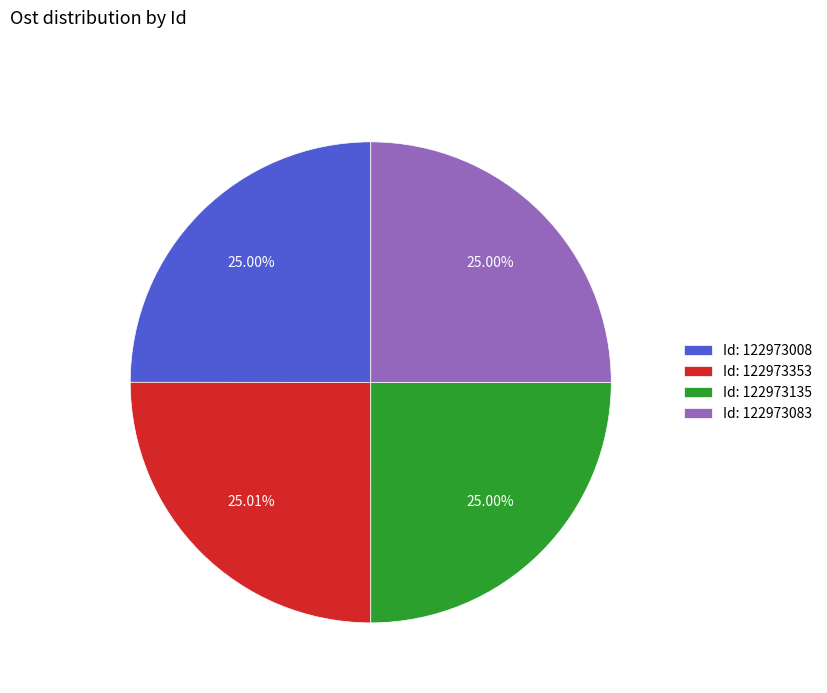

Count the number of slices in the pie.

4